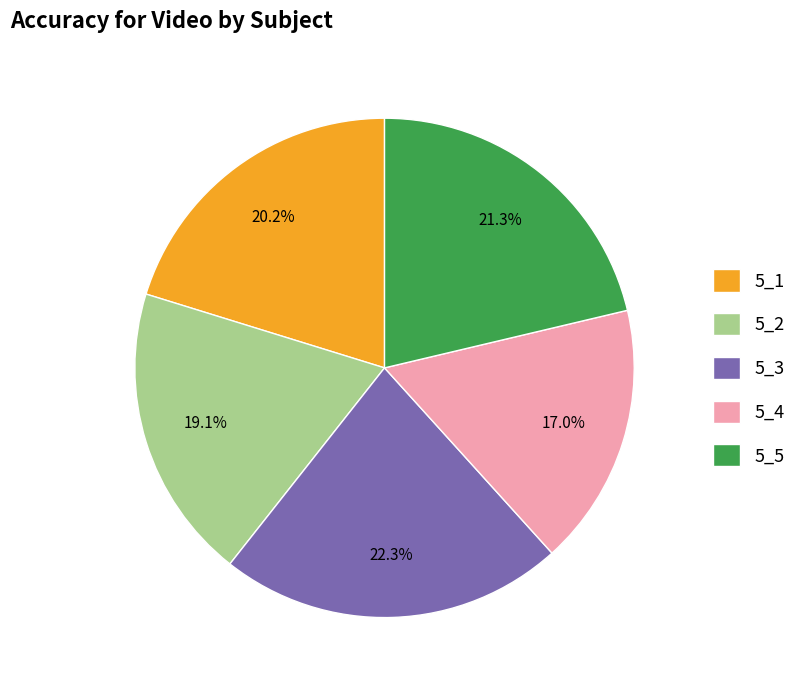

Count the number of slices in the pie.

5